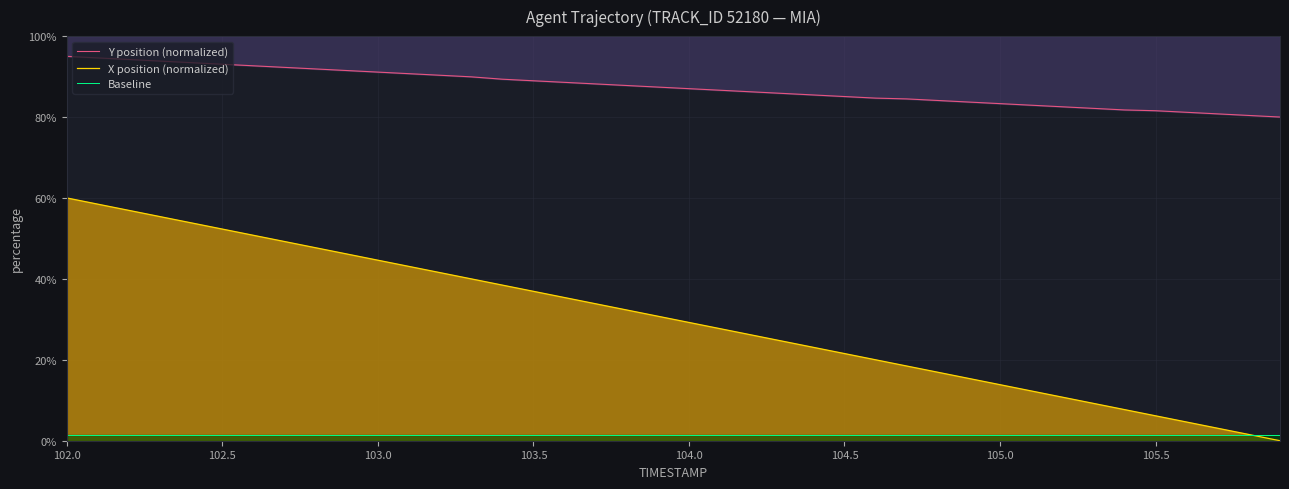

At how many categories does at least one series exceed 35?

40